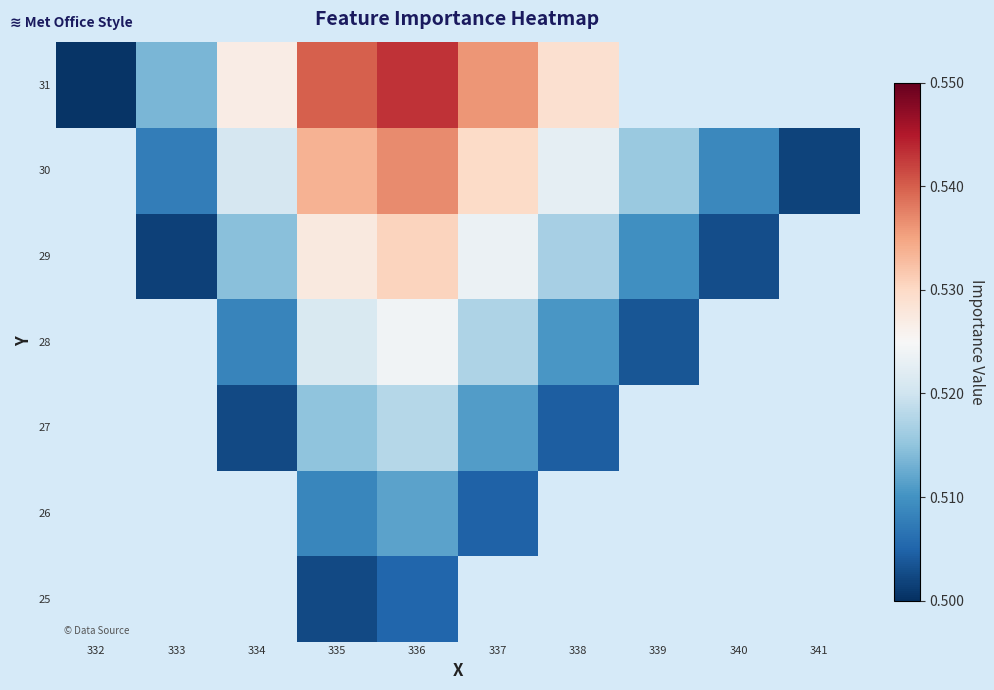

Rank the series by their average value, from highest to lowest.

25, 26, 27, 28, 29, 30, 31